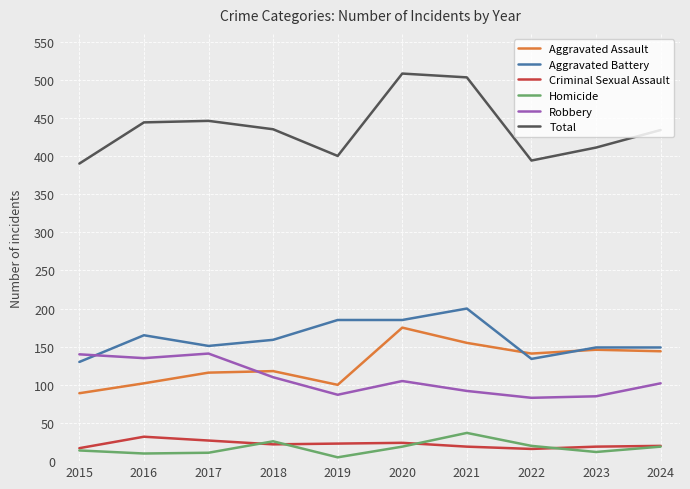

The value of Robbery at 2019 is 18. True or false?

False